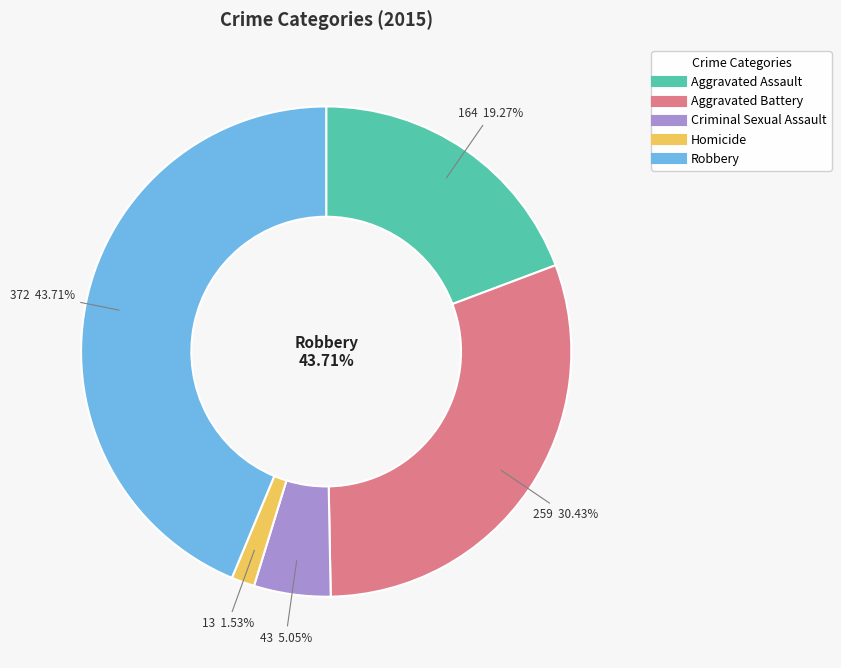

Does Robbery represent more than half of the total?

No